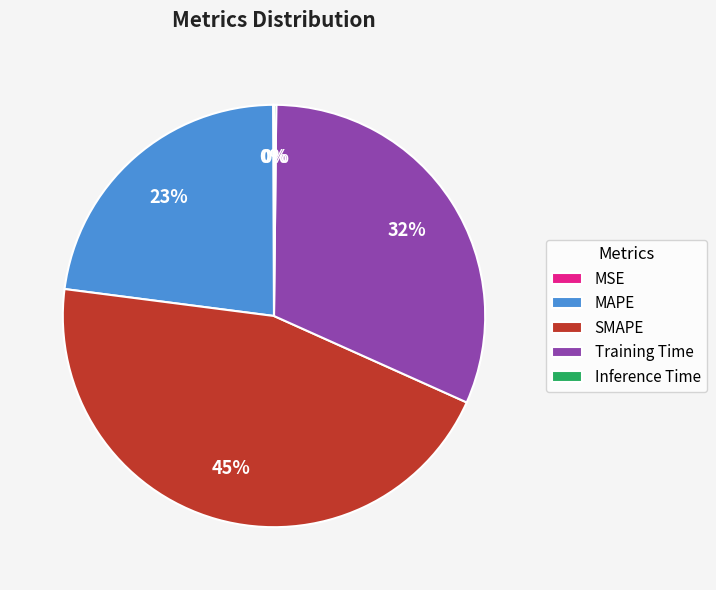

True or false: Training Time accounts for 42% of the total.

False